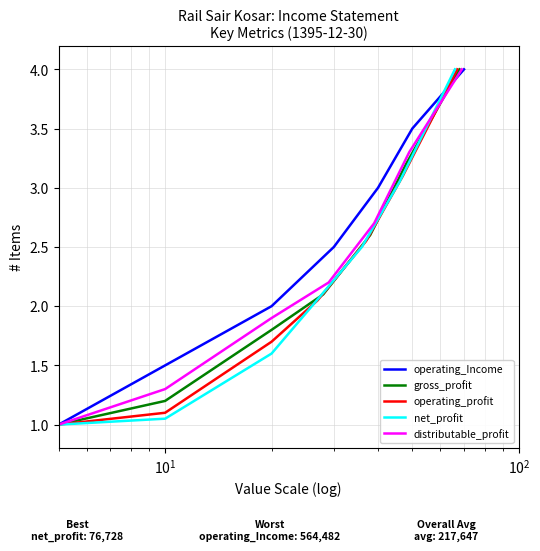

Count the number of data series in this chart.

5